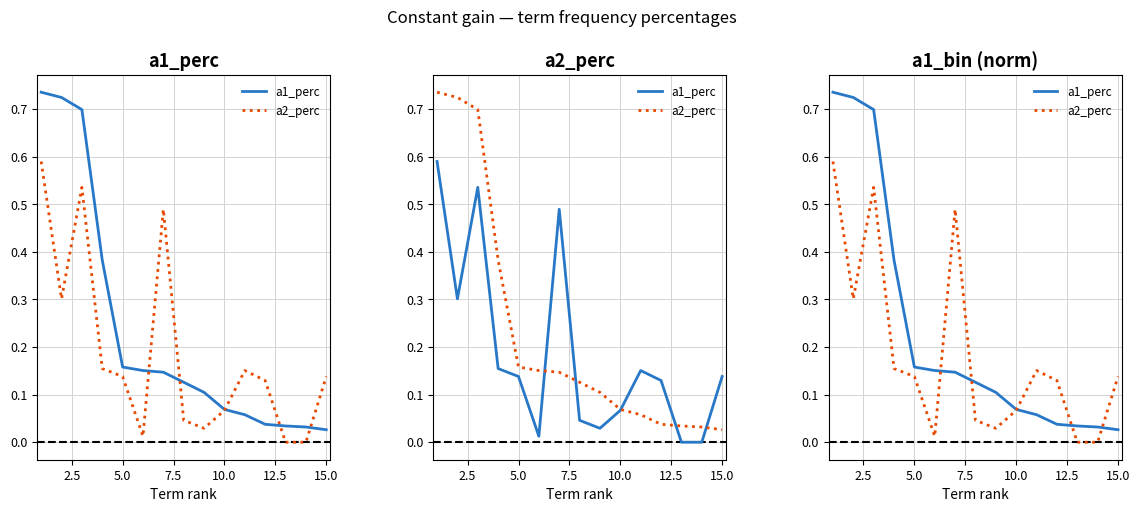

The value of a2_perc at 10.0 is 0.1. True or false?

True